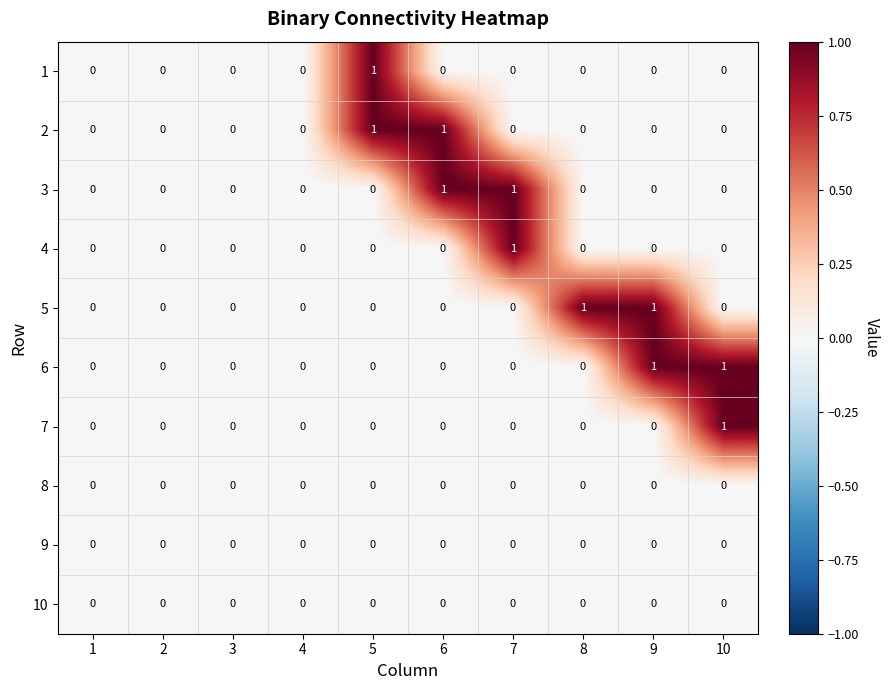

The 3 series shows 1 at 6. True or false?

True